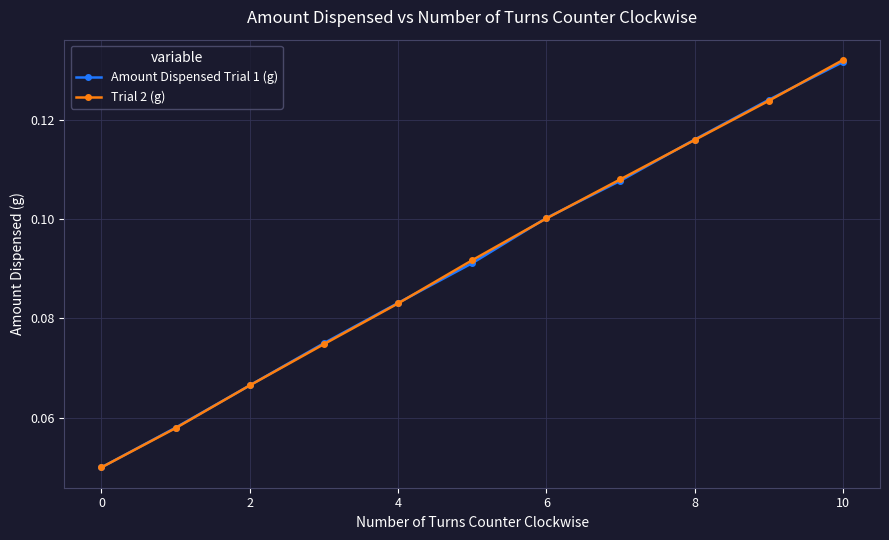

True or false: Trial 2 (g) has more than 2 interior local peaks.

False